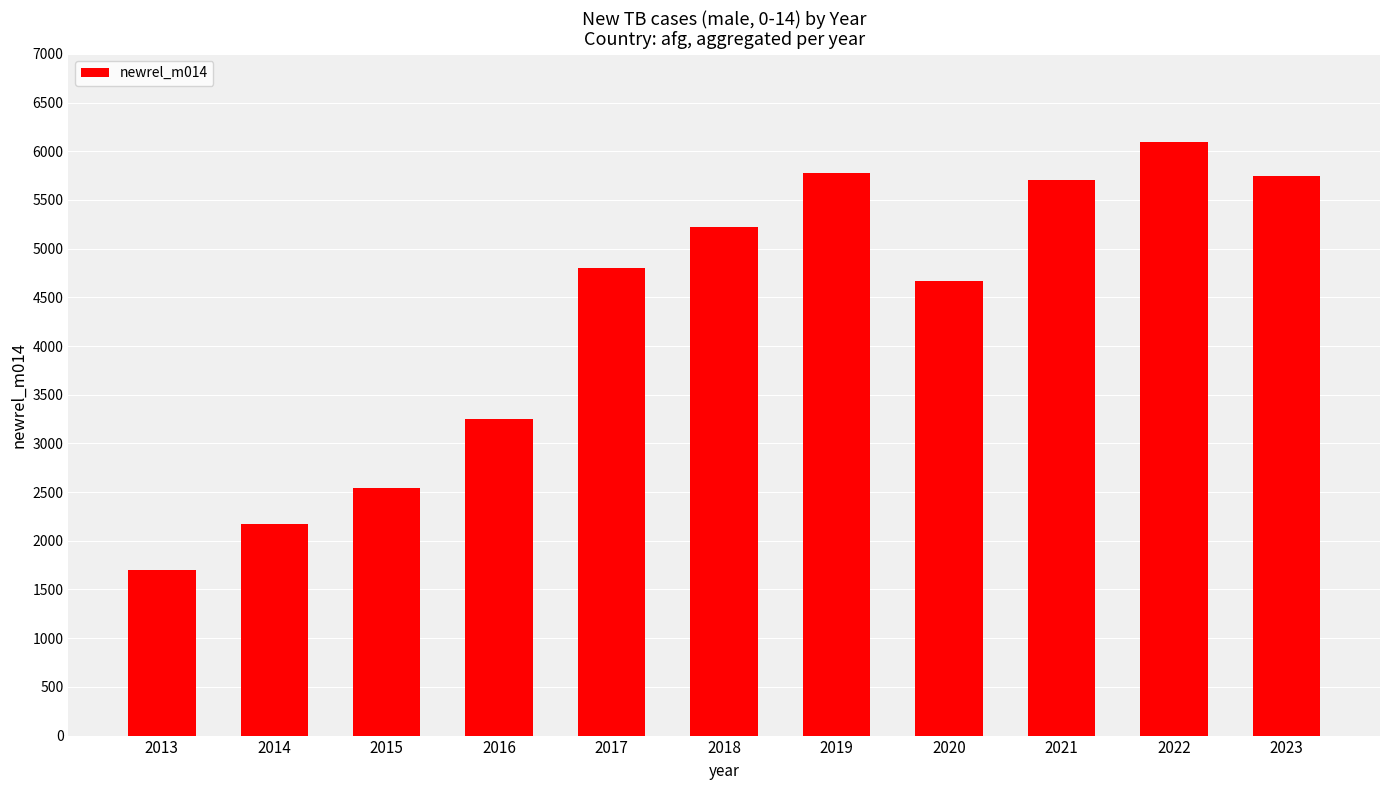

At which category does the chart reach its peak across all series?

2022